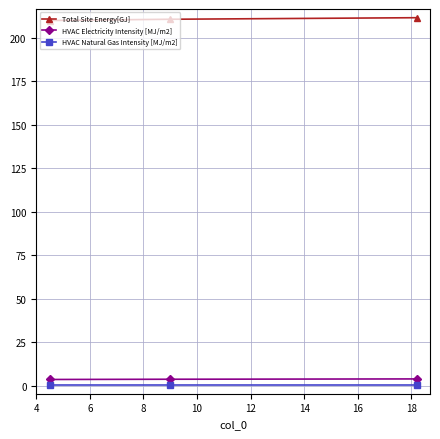

How many lines are shown in the chart?

3